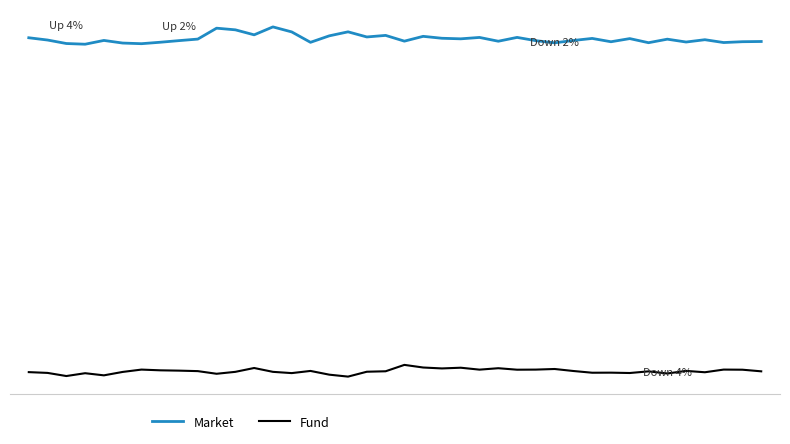

Which series has the largest range (max minus min)?

Market